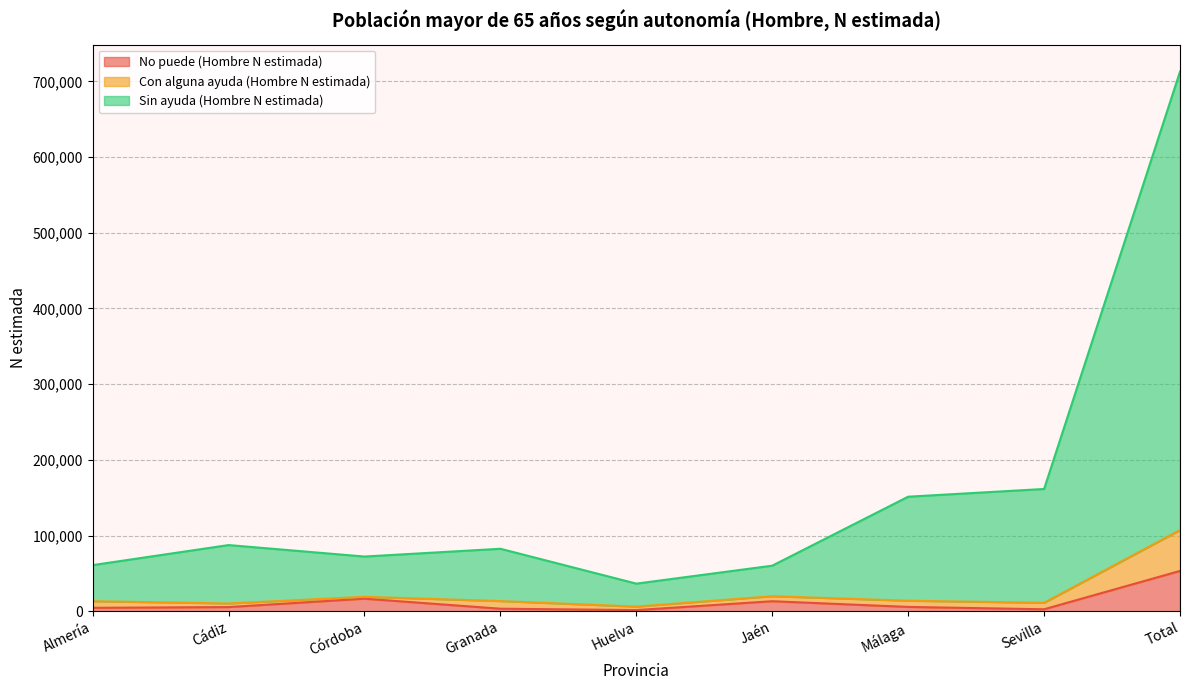

What position from the right is Sevilla?

2